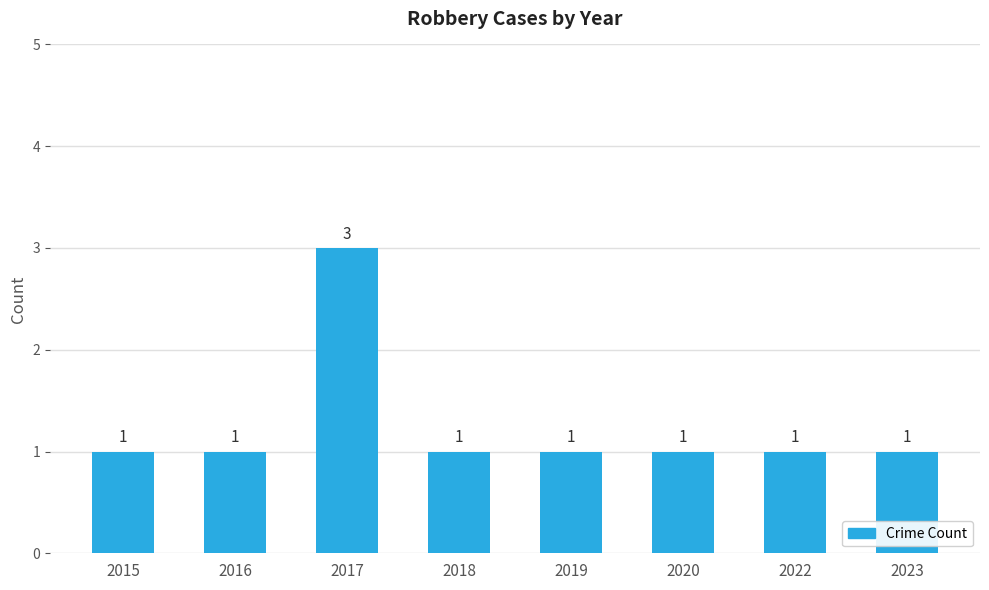

Reading left to right, list all the values displayed in this chart.

2015=1	2016=1	2017=3	2018=1	2019=1	2020=1	2022=1	2023=1